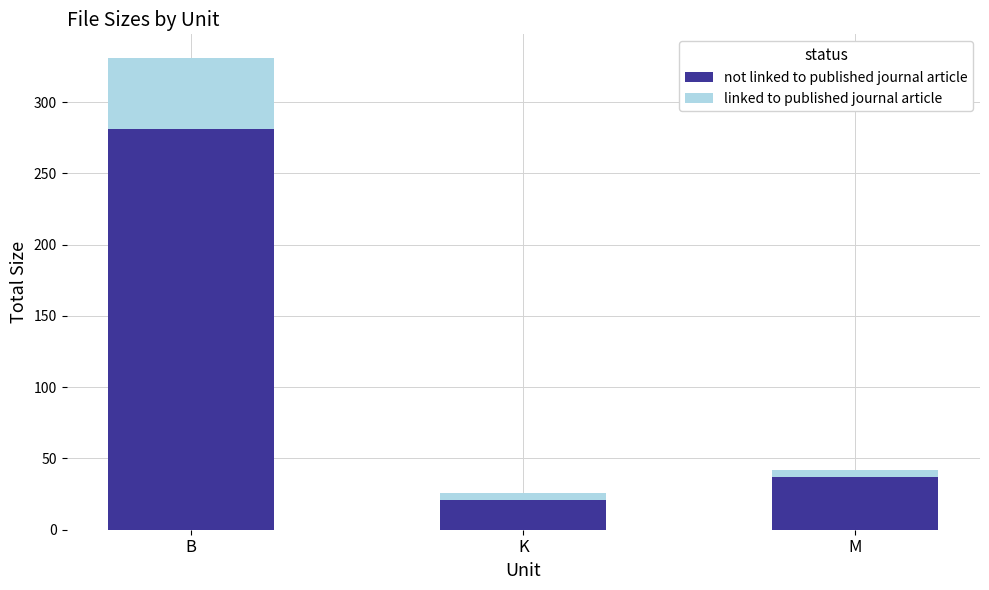

Are the bars horizontal?

No